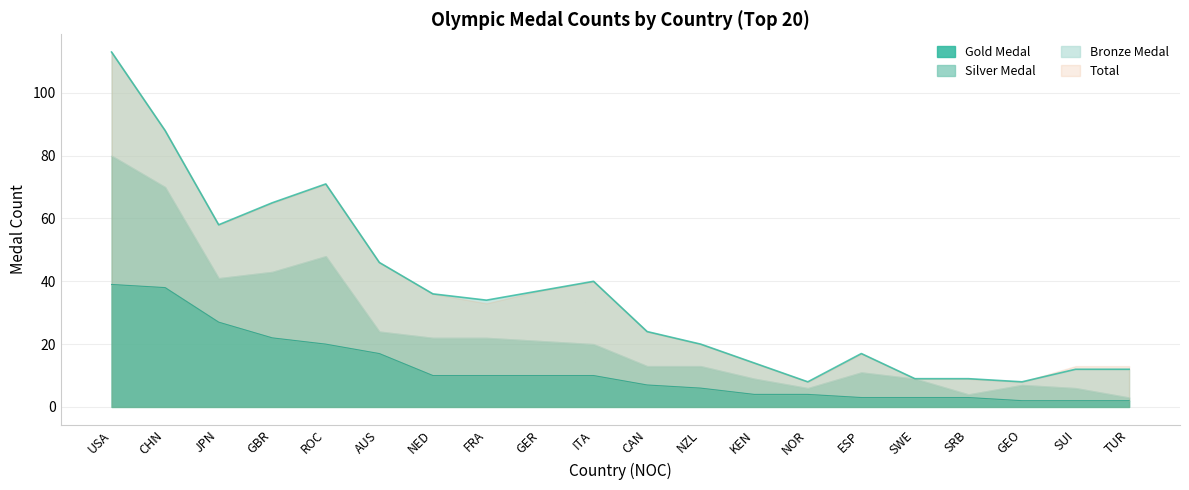

The Gold Medal series shows 10 at GER. True or false?

True